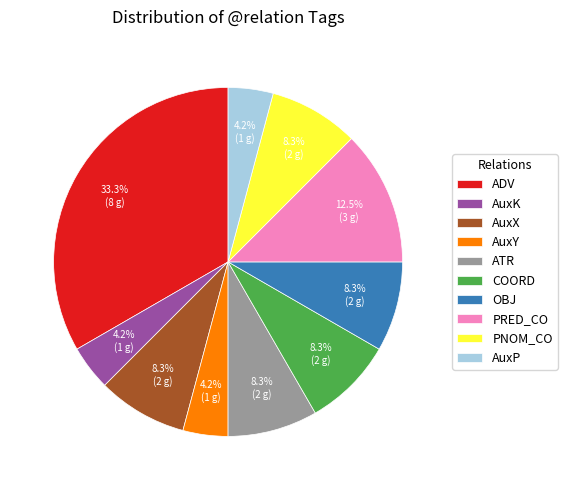

To the nearest percent, what is the average slice percentage?

10%